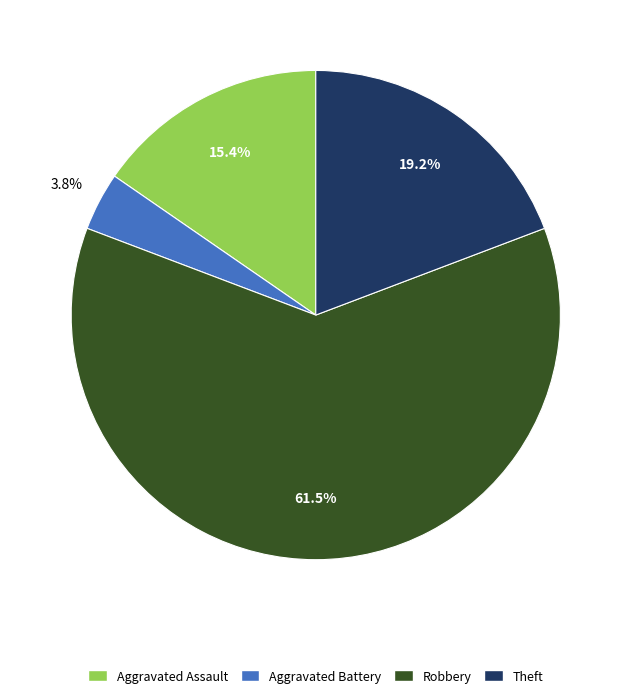

Between Robbery and Theft, which is larger?

Robbery